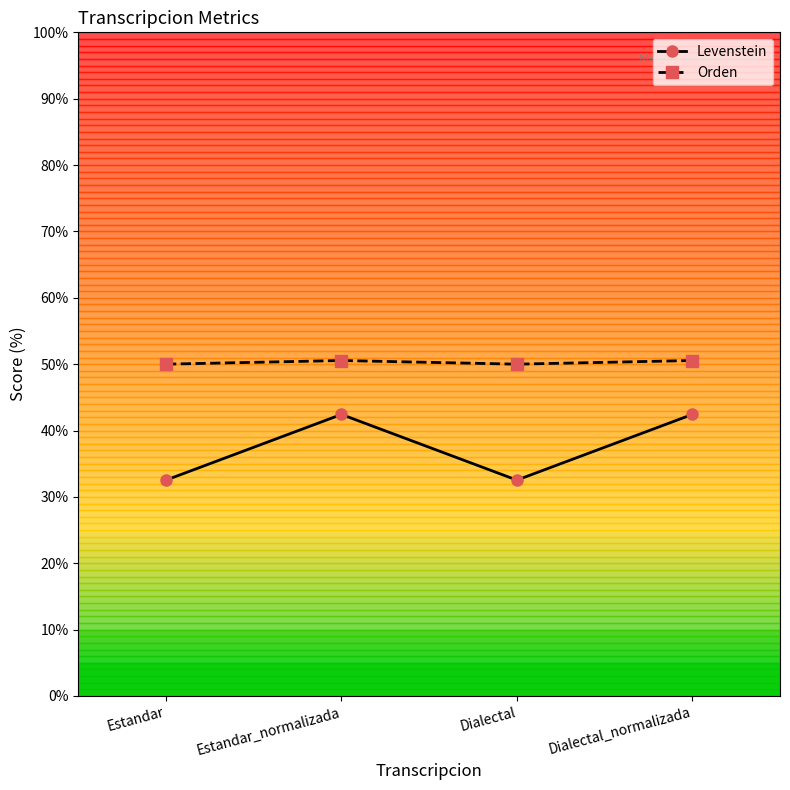

True or false: Levenstein and Orden intersect in this chart.

False